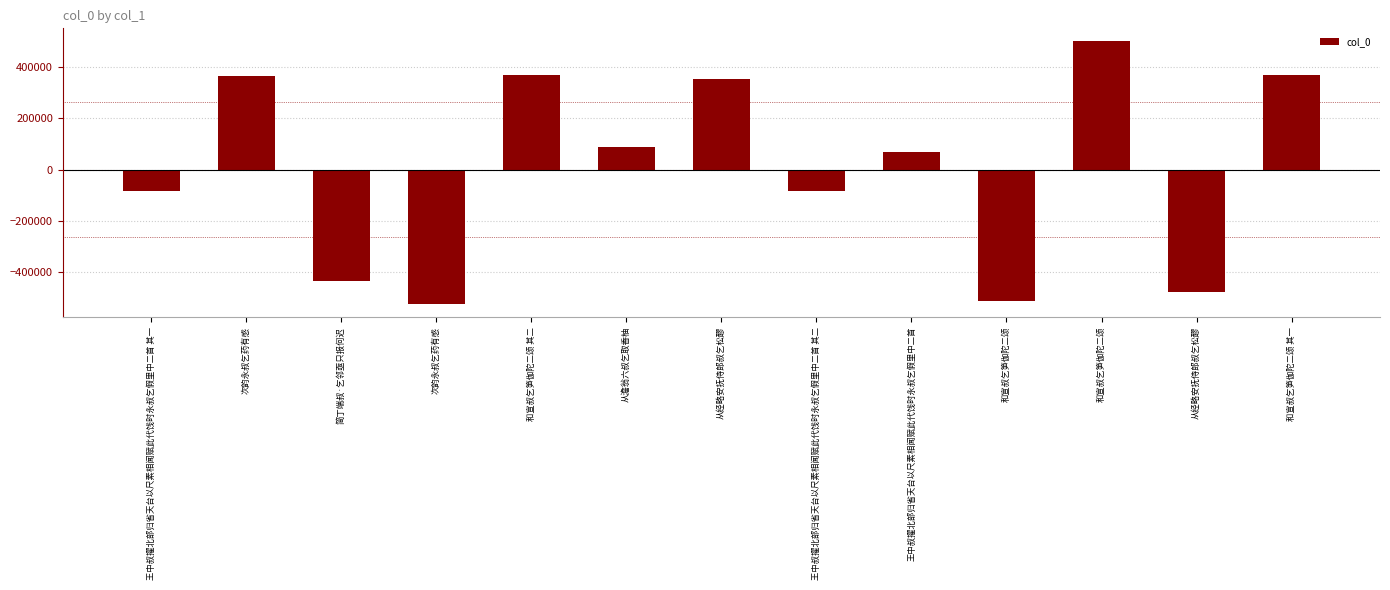

What is the difference between the maximum and minimum values?

1023537.0